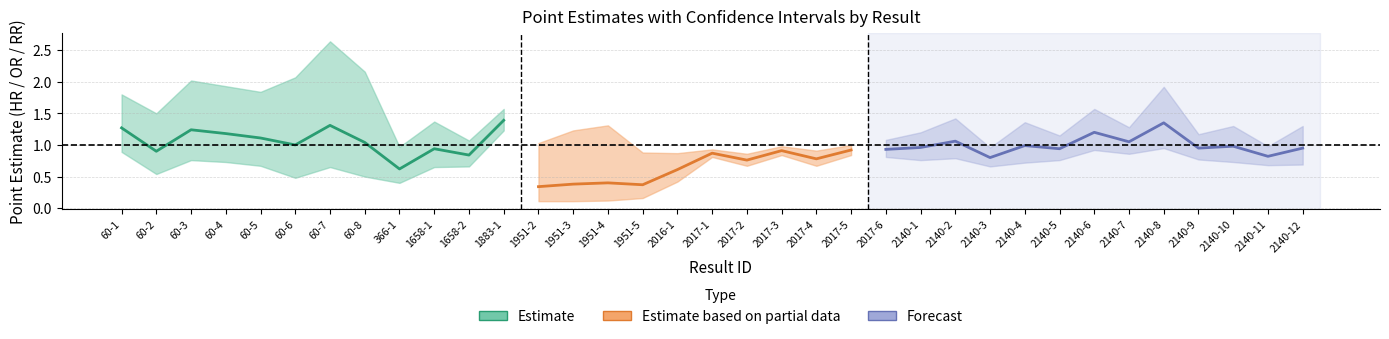

What is the average value of the Upper CI series?

1.4